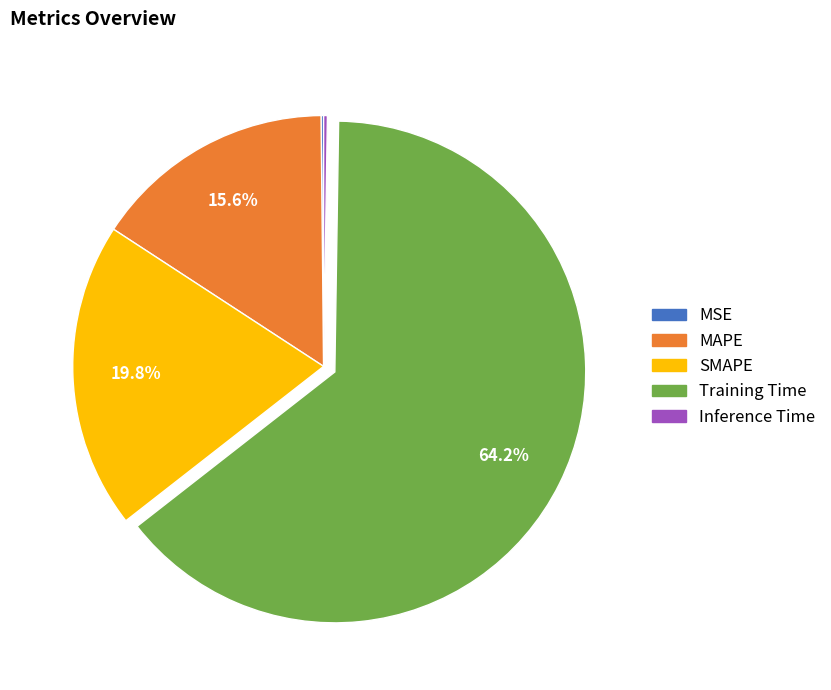

What percentage is the SMAPE slice, to the nearest percent?

20%